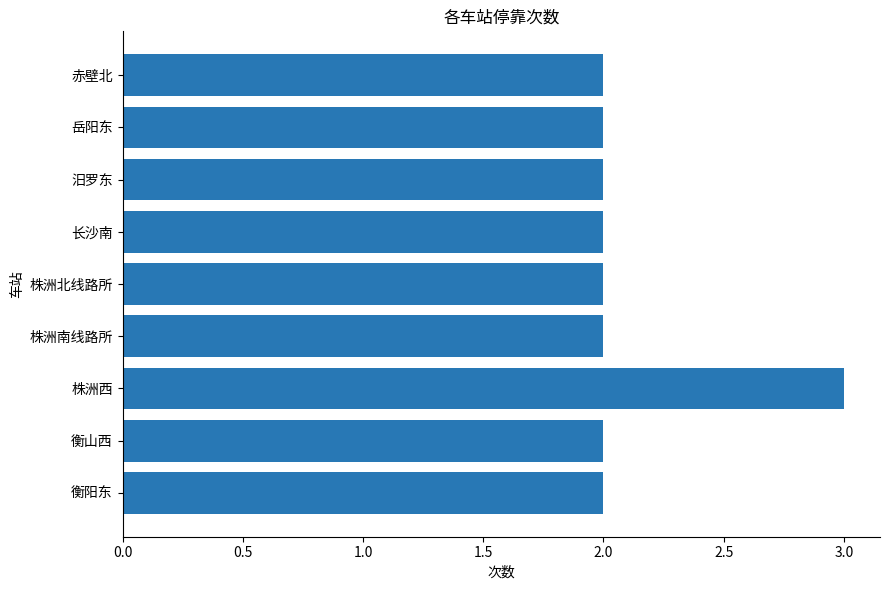

True or false: the data shows 1 at 岳阳东.

False